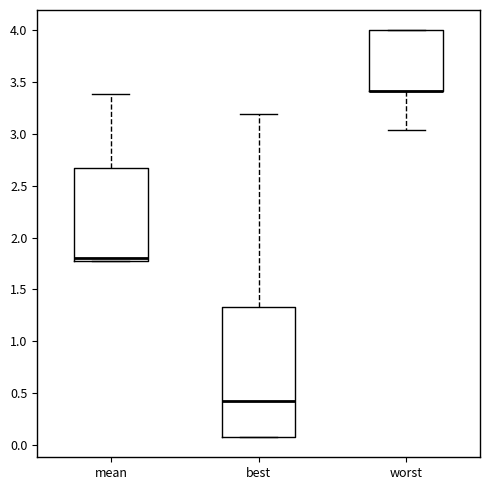

Reading left to right, transcribe this box plot: for each box, give where its median line is, the range the box spans, and where its two whiskers end, as read against the y-axis. The values are not printed on the chart, so give them approximately, as read against the axis.

mean: median 1.80 (just above the box's lower edge), box 1.80 to 2.65, whiskers 1.80 to 3.40
best: median 0.40, box 0.10 to 1.35, whiskers 0.10 to 3.20
worst: median 3.40 (drawn on the box's lower edge), box 3.40 to 4.00, whiskers 3.05 to 4.00